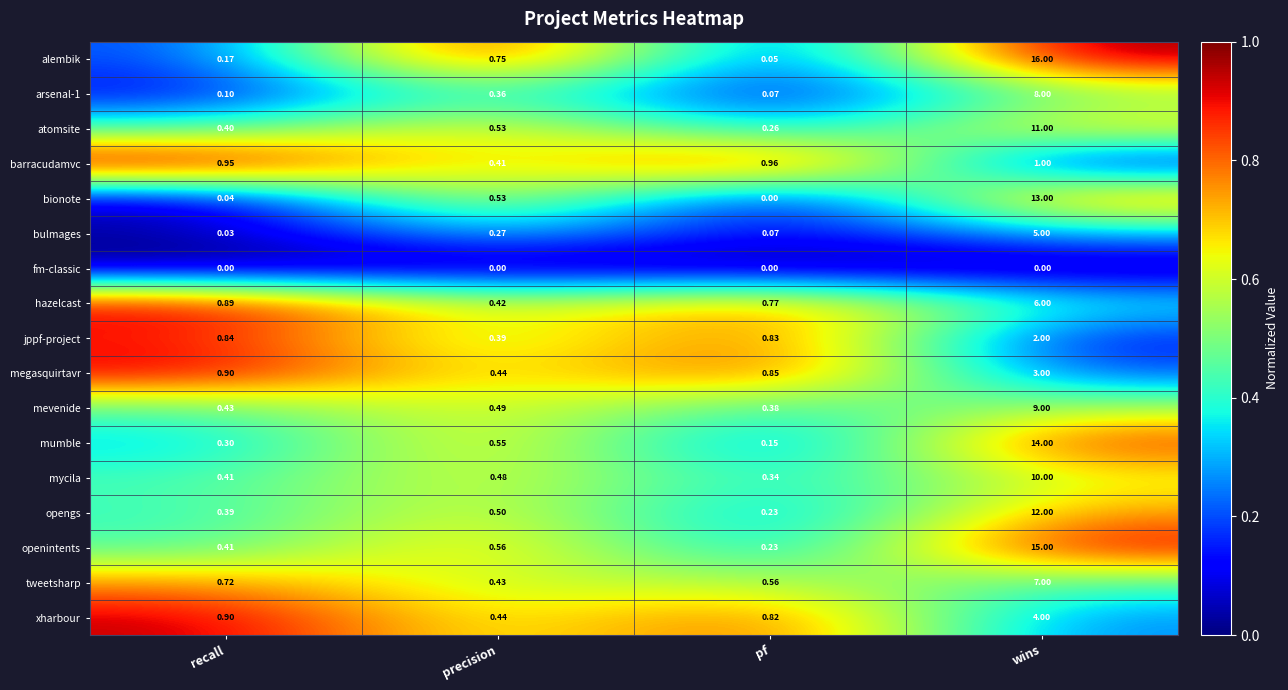

Where is mumble nearest to the value 7?

precision